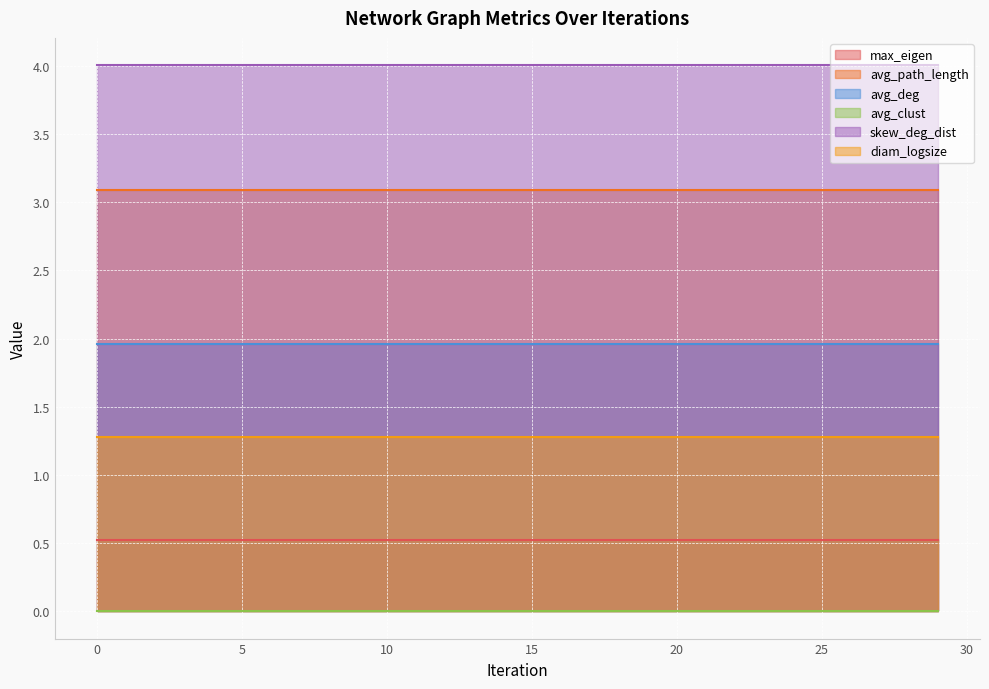

Which has a higher value, 4 or 25?

25